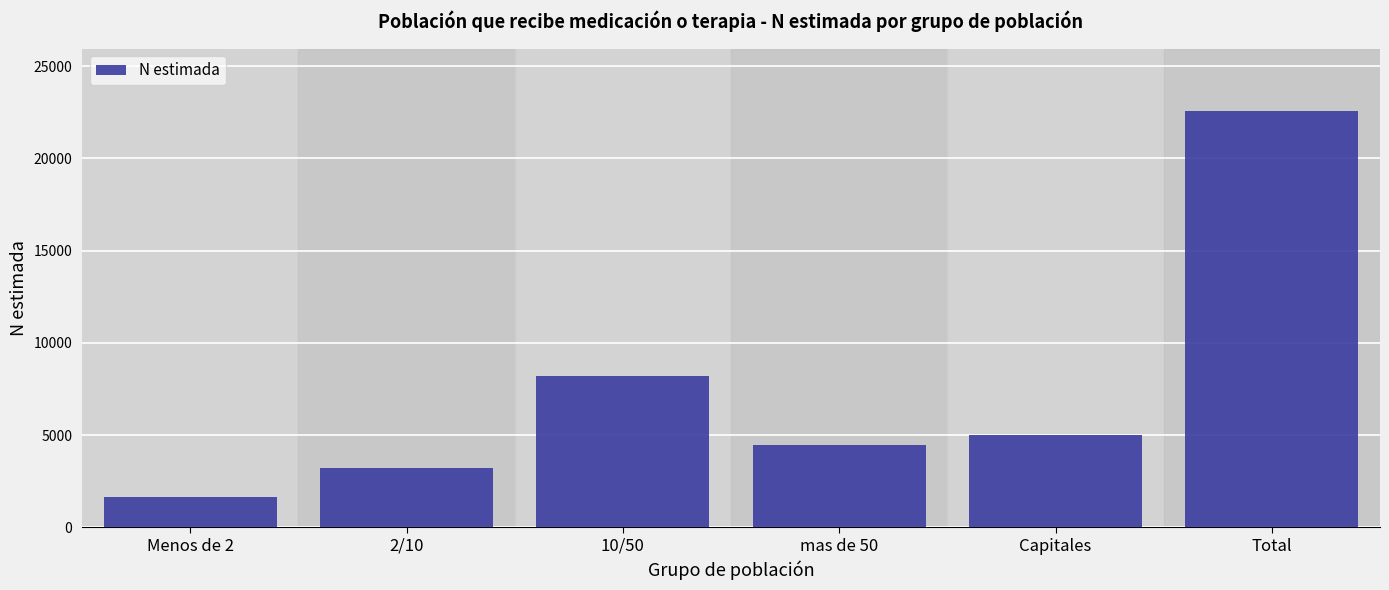

Reading left to right, list all the values displayed in this chart.

1661	3233	8204	4447	5019	22564